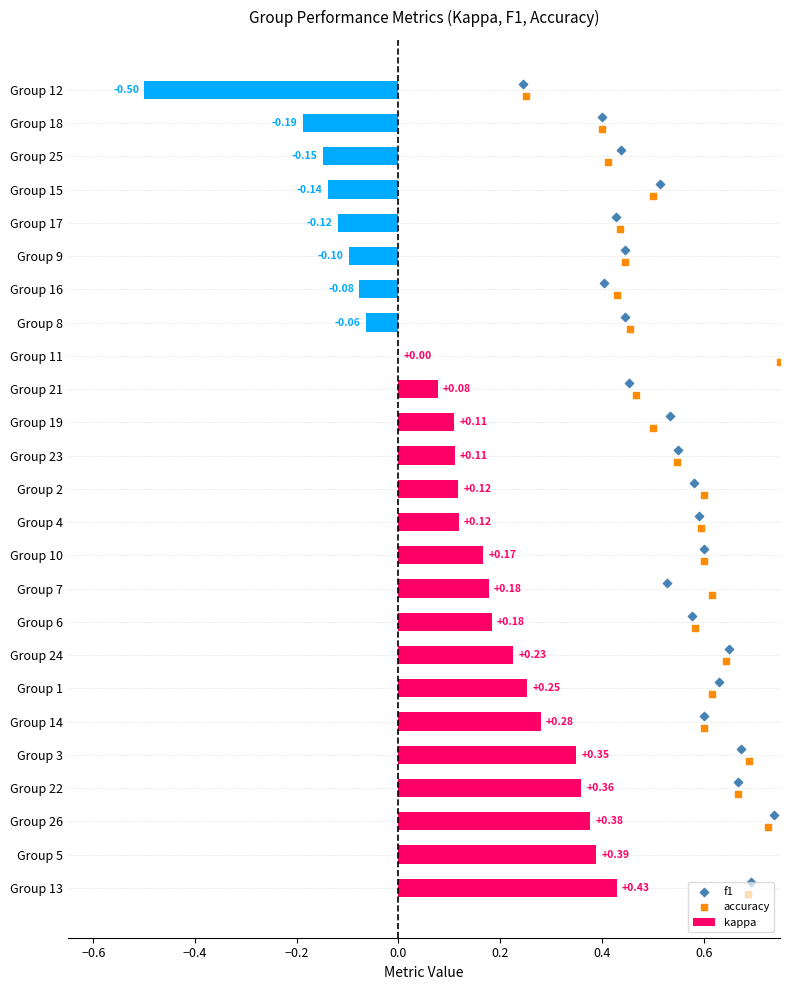

What are all the series names shown in the legend?

kappa, f1, accuracy